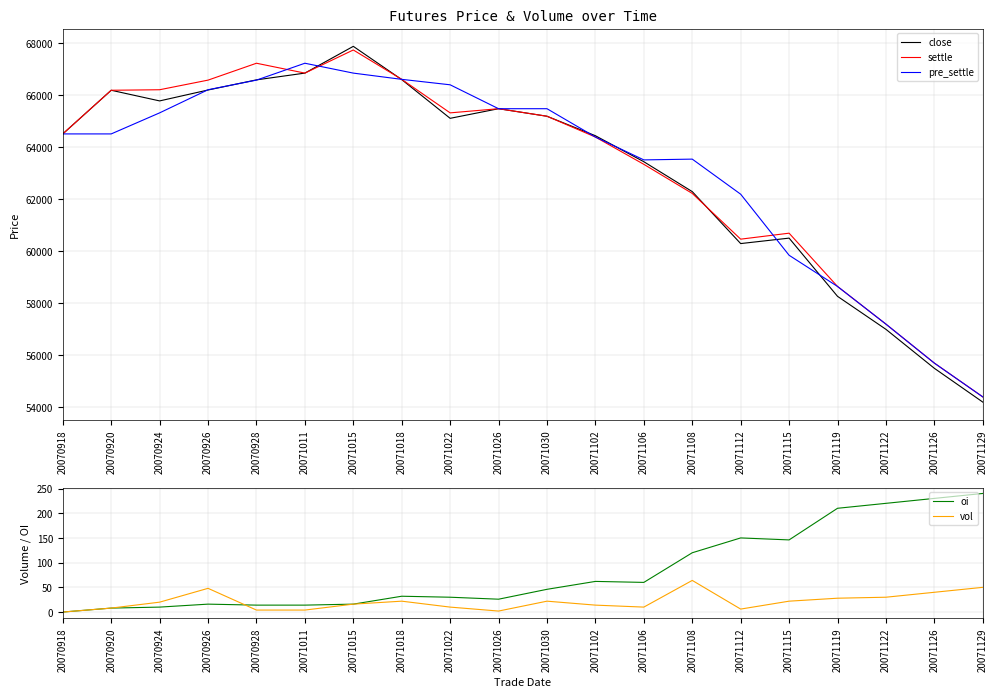

How many values in the pre_settle series exceed 64520?

9